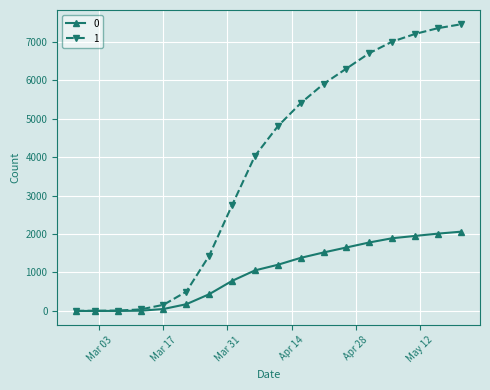

At how many categories does at least one series exceed 5777?

7